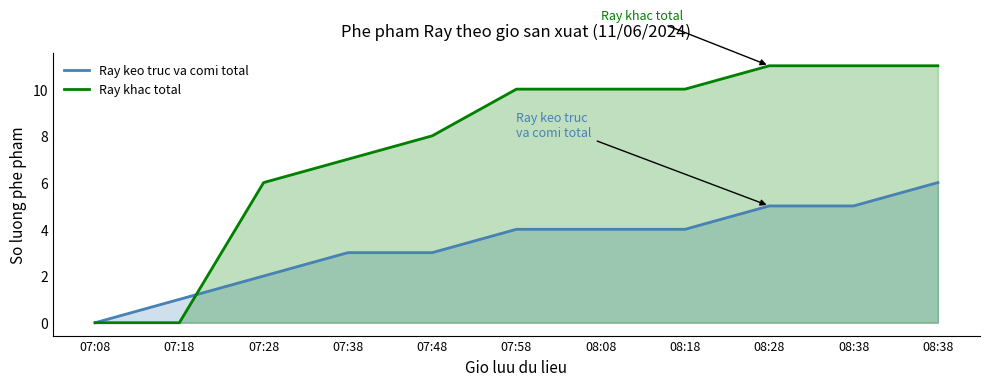

How many lines are shown in the chart?

2